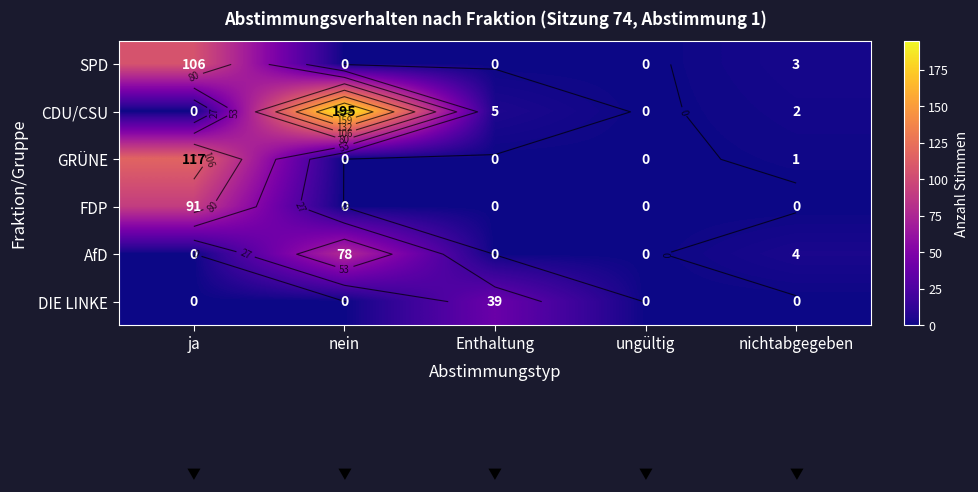

Is it true that AfD equals 0 at ungültig?

True